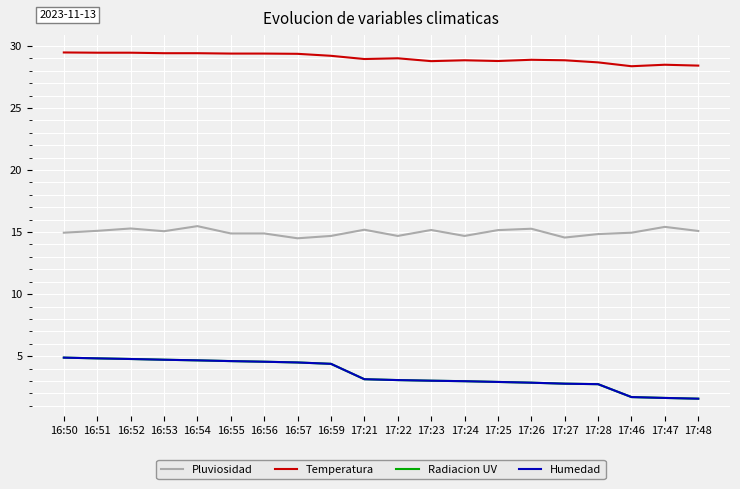

Reading left to right, extract all data points from this chart.

Pluviosidad: 14.9	15.1	15.3	15.1	15.5	14.9	14.9	14.5	14.7	15.2	14.7	15.2	14.7	15.2	15.3	14.6	14.8	14.9	15.4	15.1
Temperatura: 29.5	29.5	29.5	29.4	29.4	29.4	29.4	29.4	29.2	28.9	29.0	28.8	28.9	28.8	28.9	28.9	28.7	28.4	28.5	28.4
Radiacion UV: 4.9	4.8	4.8	4.7	4.7	4.6	4.5	4.5	4.4	3.1	3.1	3.0	3.0	2.9	2.9	2.8	2.7	1.7	1.6	1.6
Humedad: 4.9	4.8	4.8	4.7	4.7	4.6	4.5	4.5	4.4	3.1	3.1	3.0	3.0	2.9	2.9	2.8	2.7	1.7	1.6	1.6